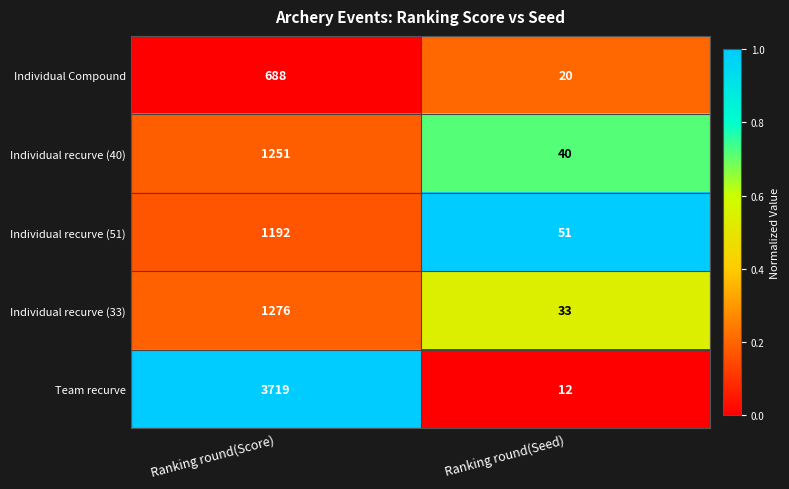

What is the greatest value displayed?

3719